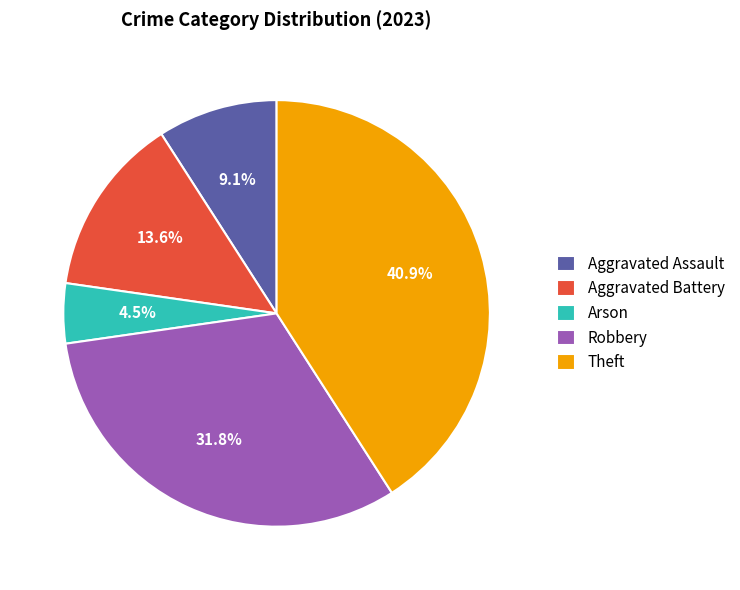

What is the smallest slice in the pie chart?

Arson